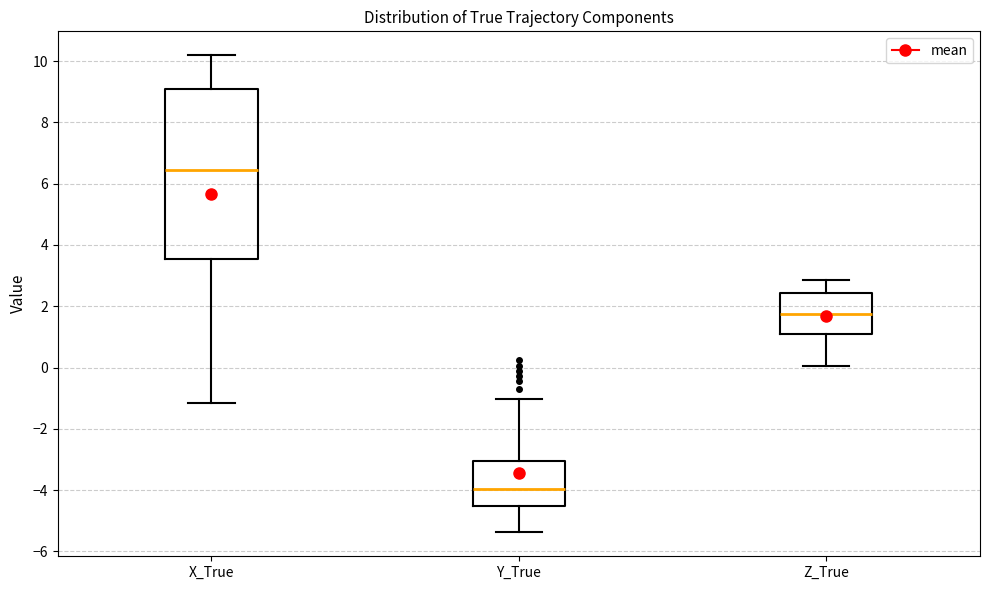

Where is the lower edge of the box for Y_True on the y-axis? The values are not printed on the chart, so give them approximately, as read against the axis.

-4.6